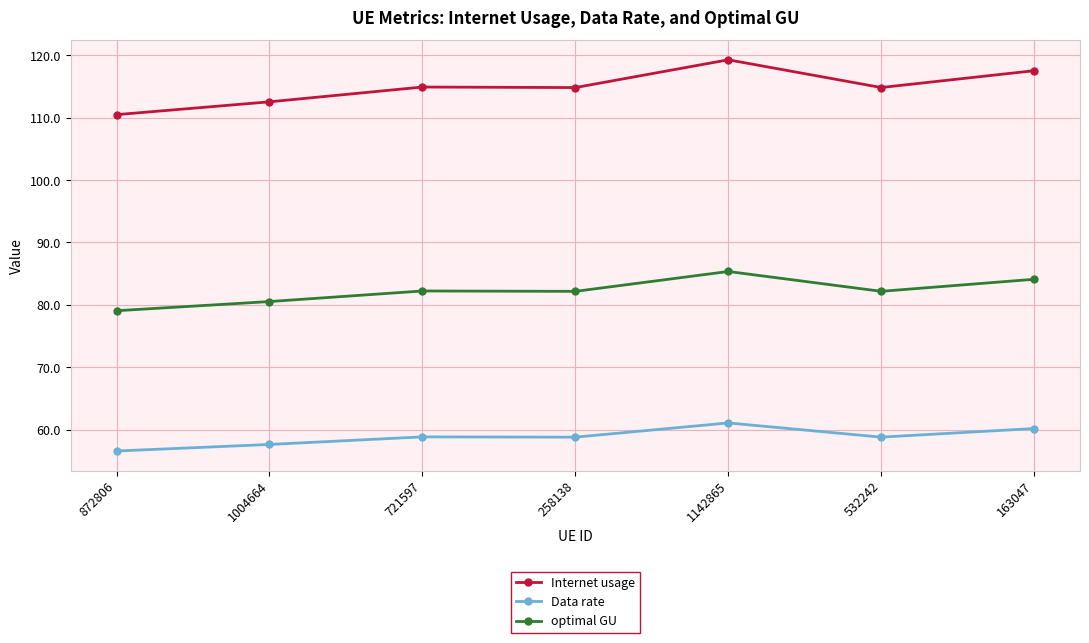

At 532242, list the series in order from largest to smallest.

Internet usage, optimal GU, Data rate